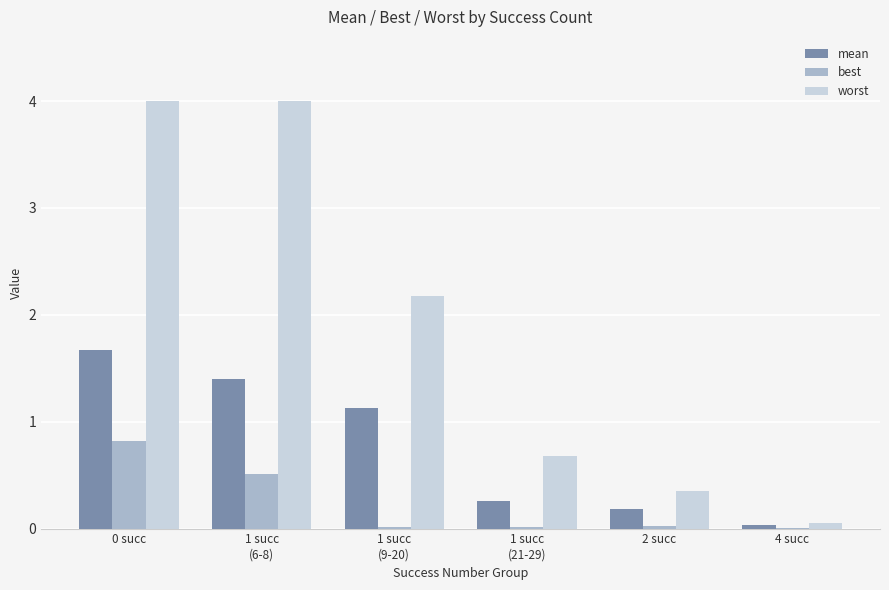

Which series has the largest total across all categories?

worst